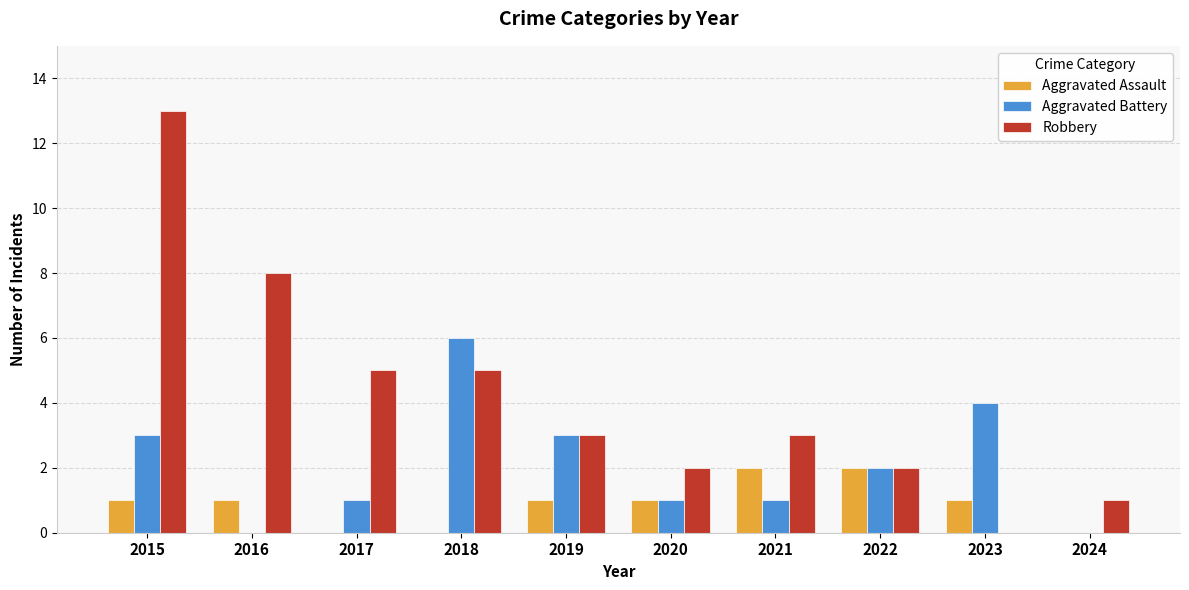

How many groups of bars are there?

10